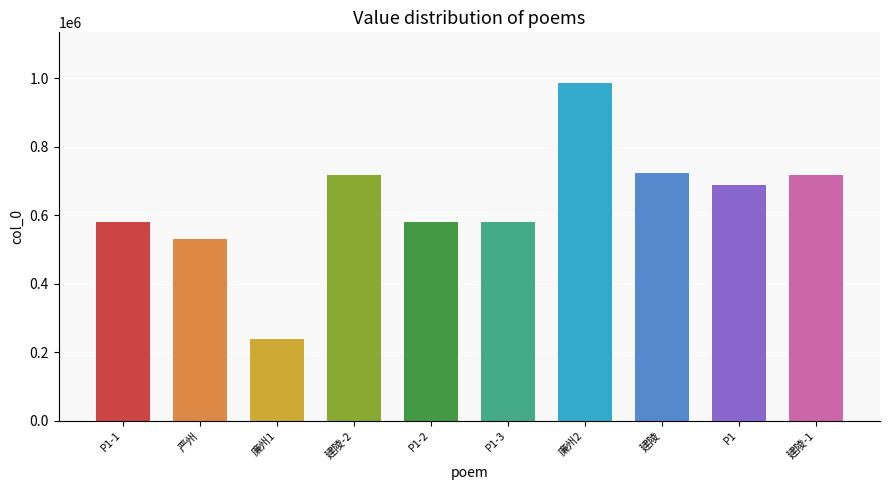

The chart shows a value of 930463 at 题孟太守景贤菊图三绝 其三. True or false?

False